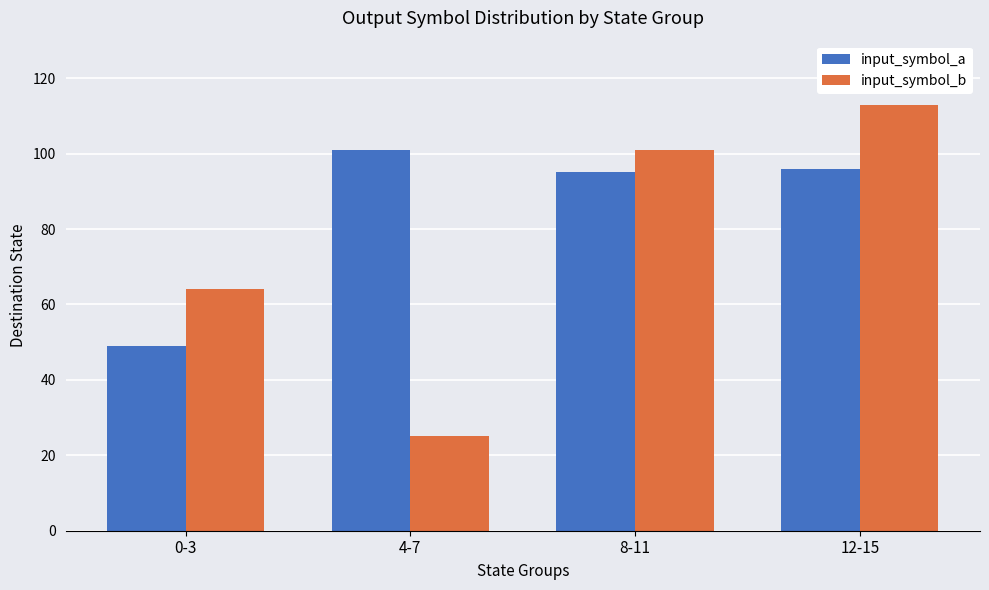

What is the spread (max minus min) of values at 8-11?

6